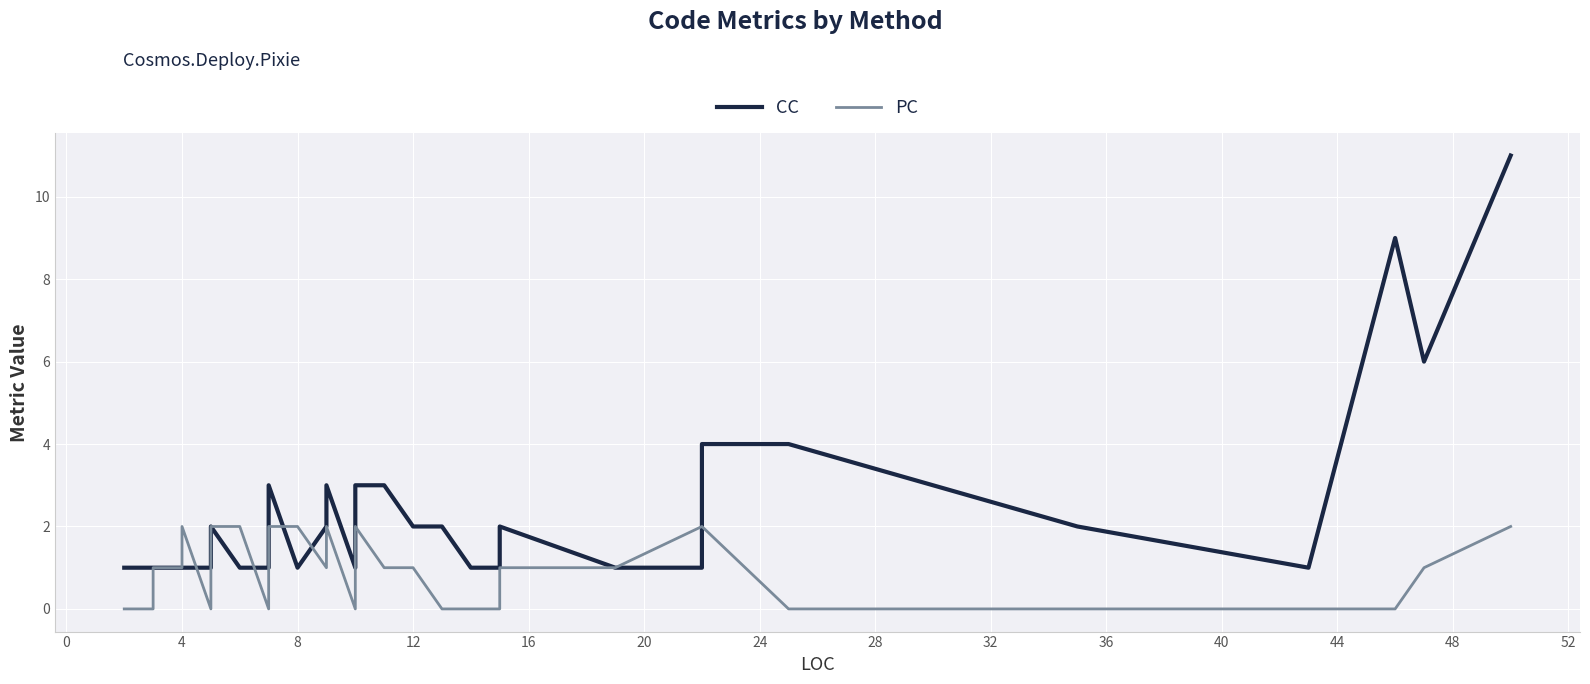

How many interior local valleys does the PC series have?

3